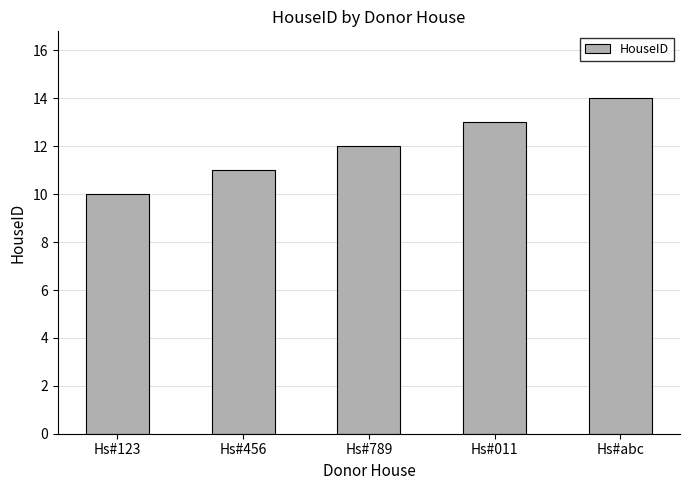

Rank the categories by value from lowest to highest.

Hs#123, Hs#456, Hs#789, Hs#011, Hs#abc